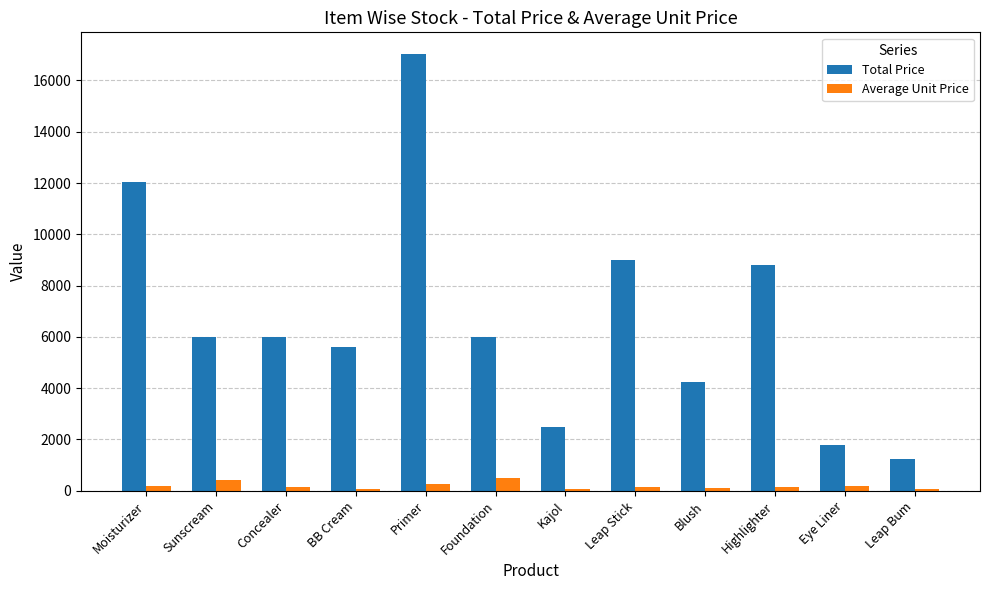

What is the approximate value of Average Unit Price at Moisturizer?

200.5